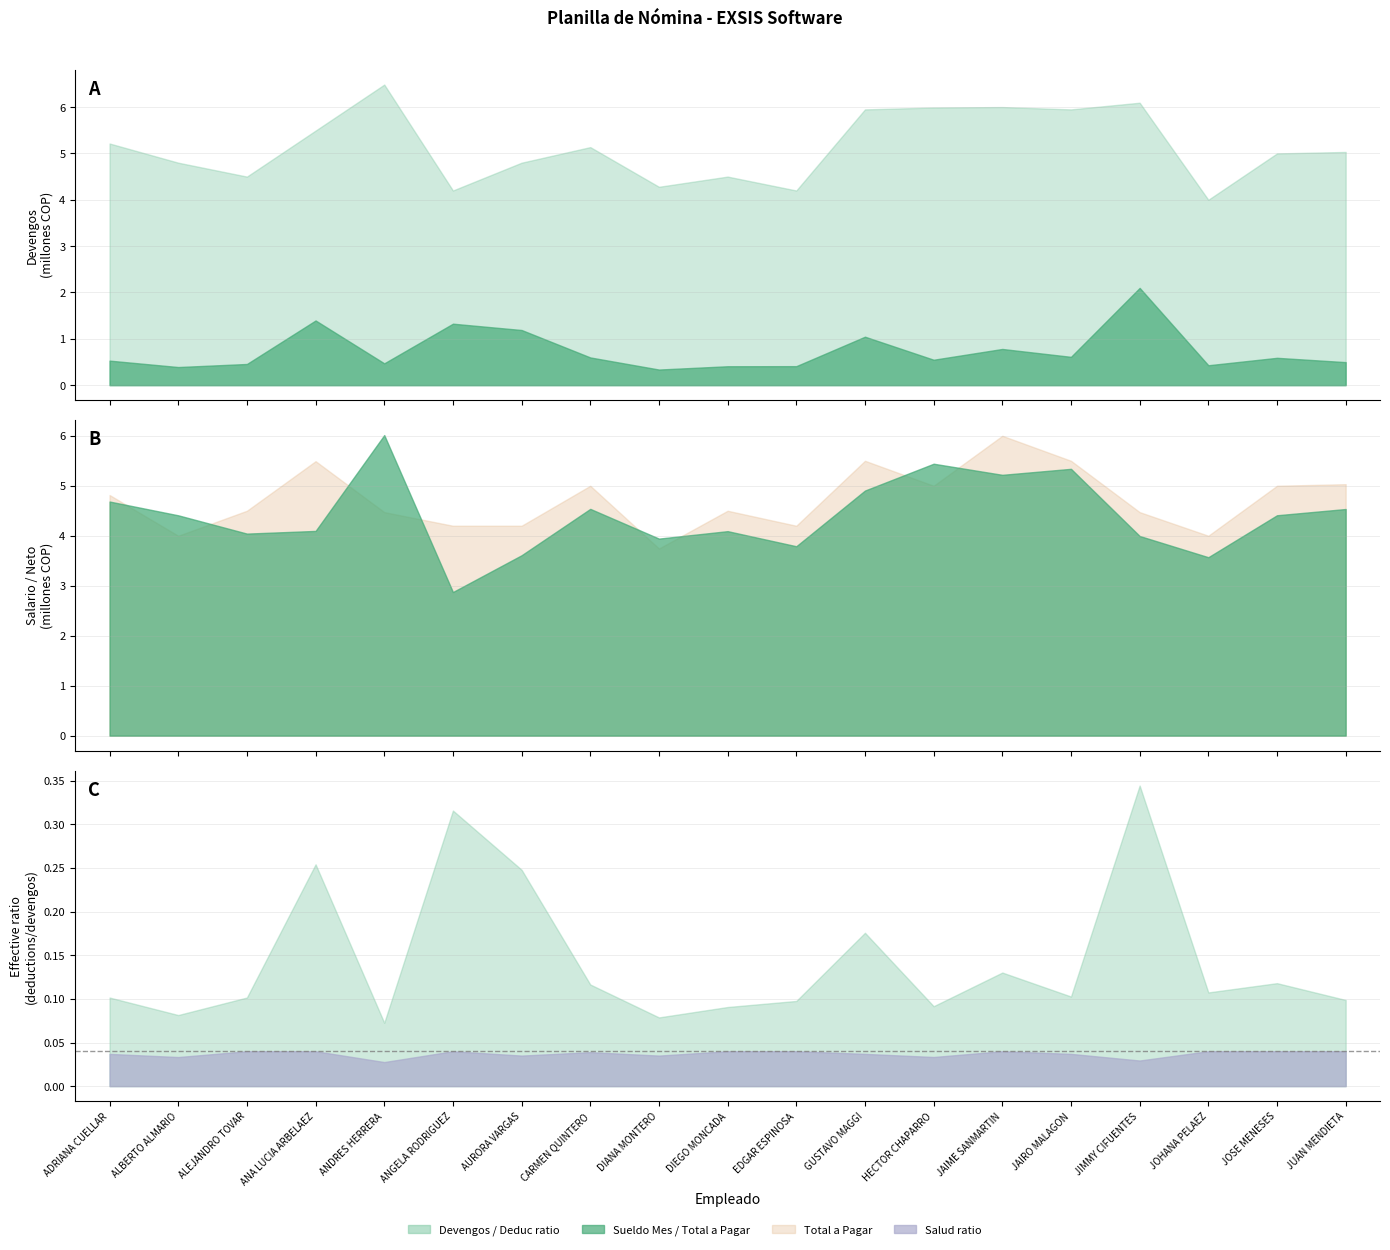

True or false: SUELDO MES has more than 0 interior local peaks.

True